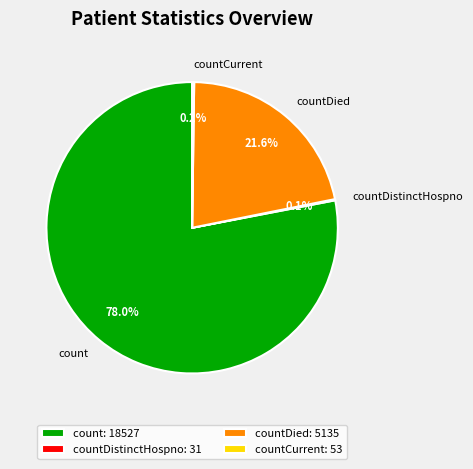

Which category accounts for the majority?

count